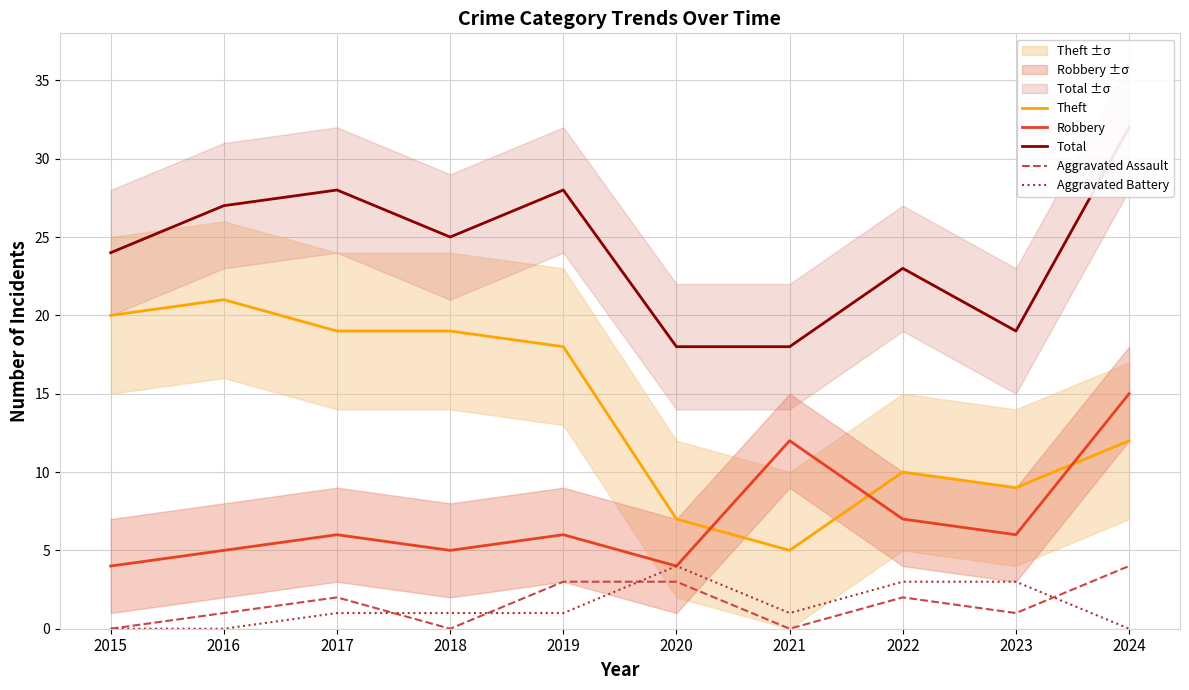

Rank the categories by Theft value from highest to lowest.

2016, 2015, 2017, 2018, 2019, 2024, 2022, 2023, 2020, 2021